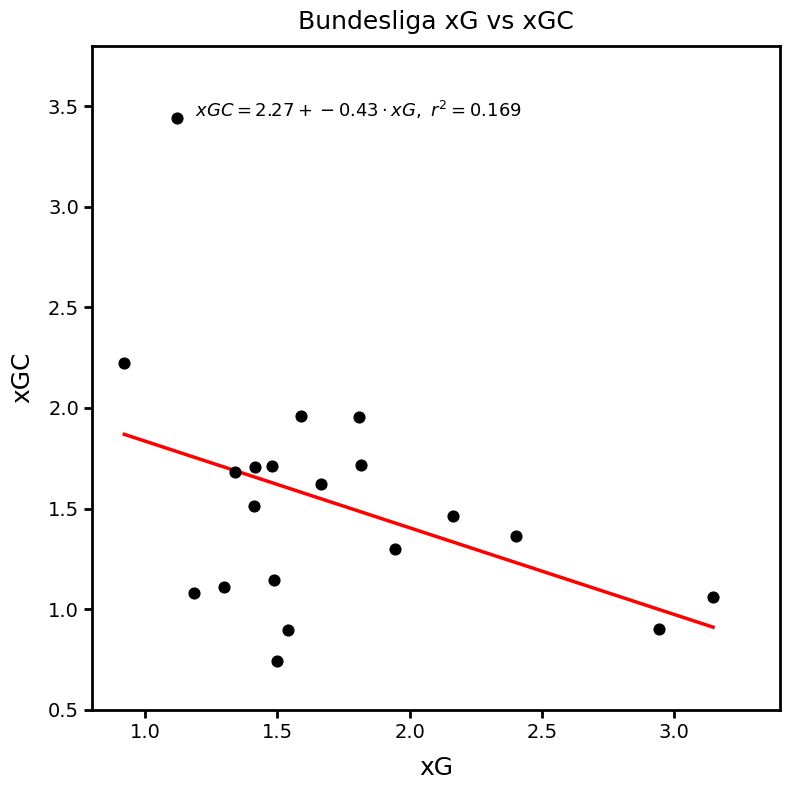

What is the range of X values (max minus min)?

2.2